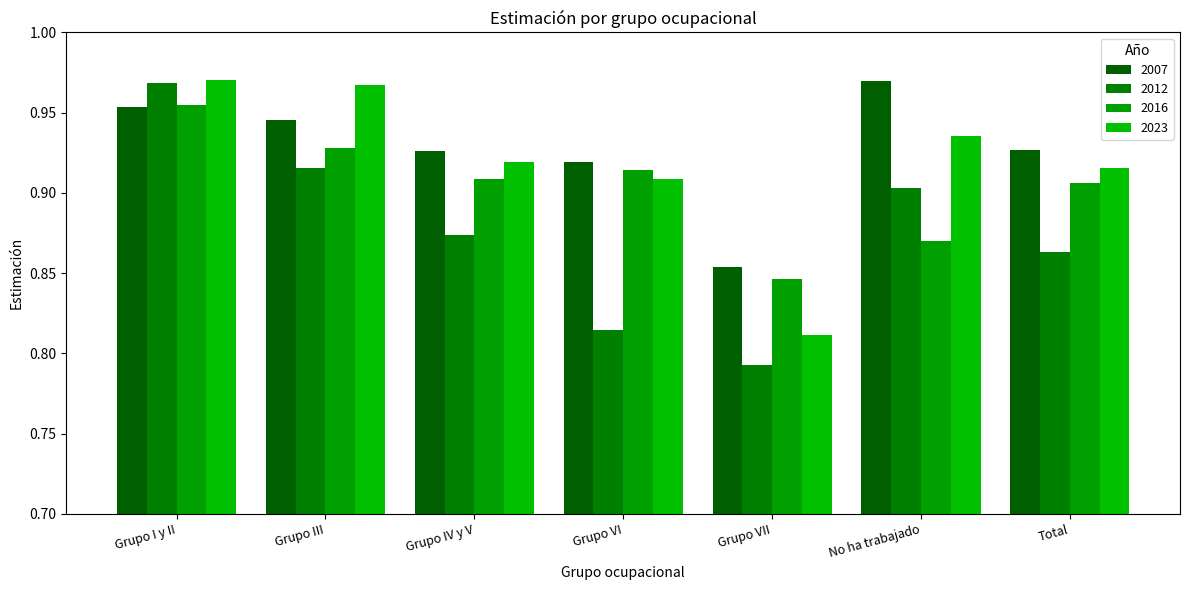

What are all the series names shown in the legend?

2007, 2012, 2016, 2023